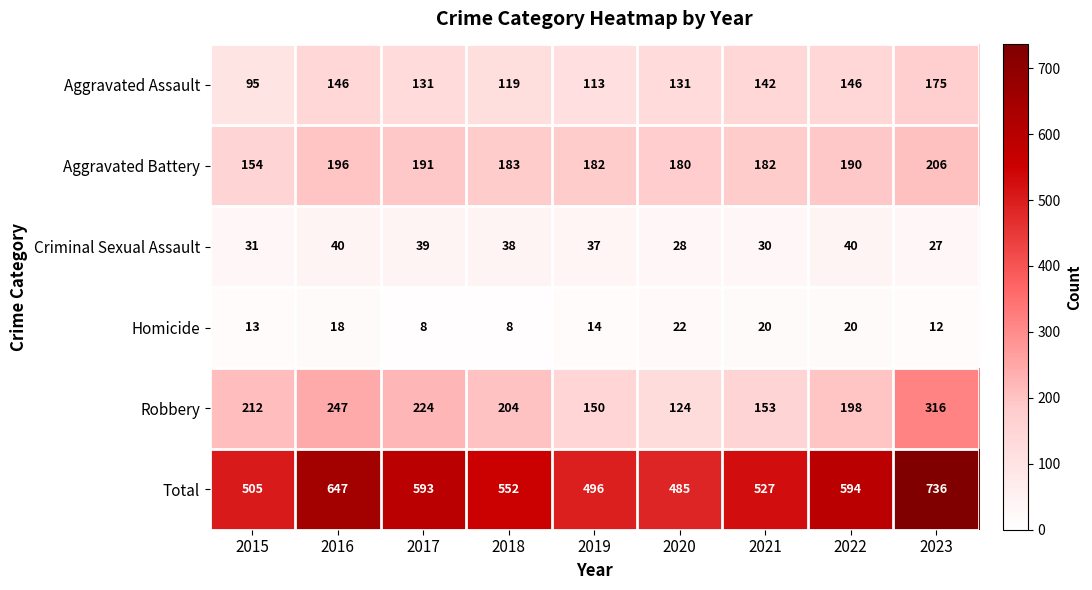

What is the maximum value shown in the chart?

736